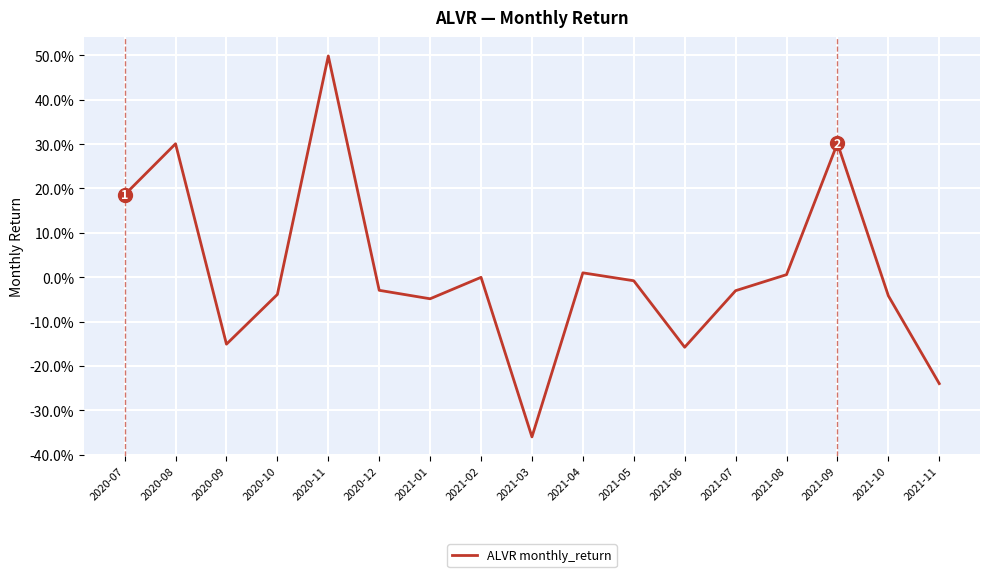

Is this an area chart (filled region under the line)?

No